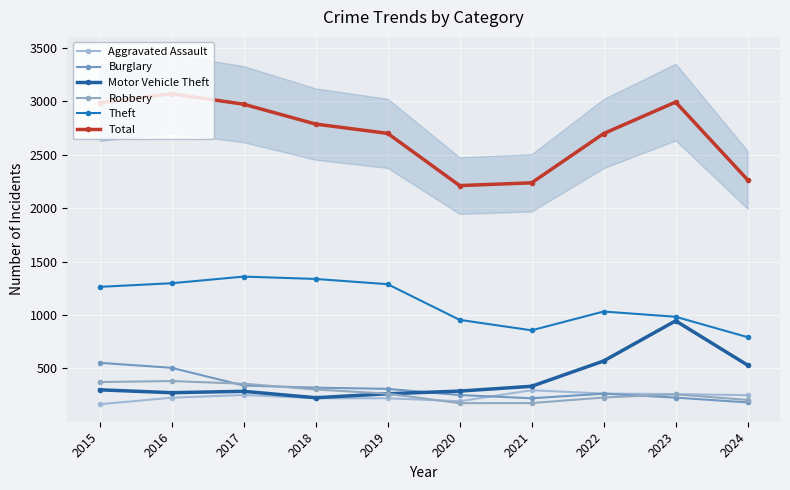

True or false: Burglary and Motor Vehicle Theft cross at least once.

True